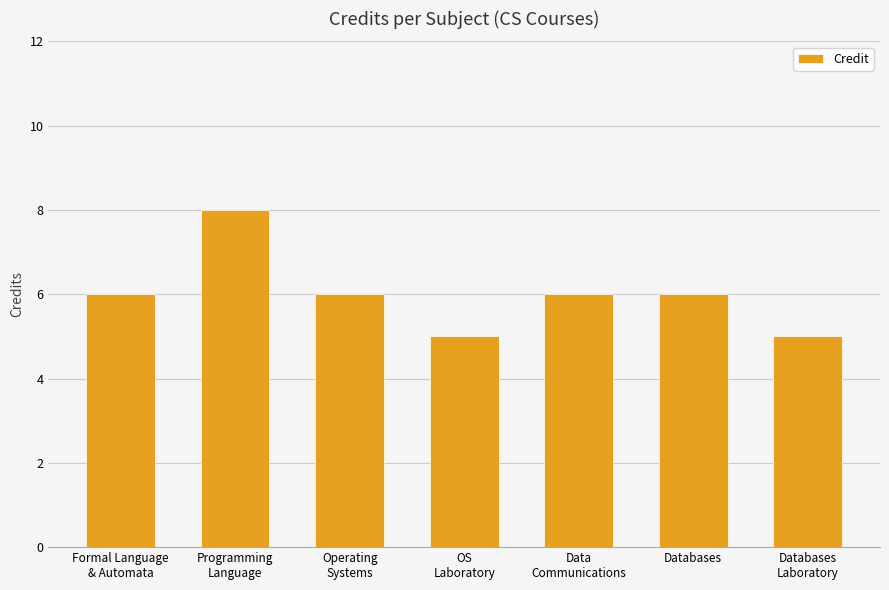

True or false: the data shows 5 at OS
Laboratory.

True